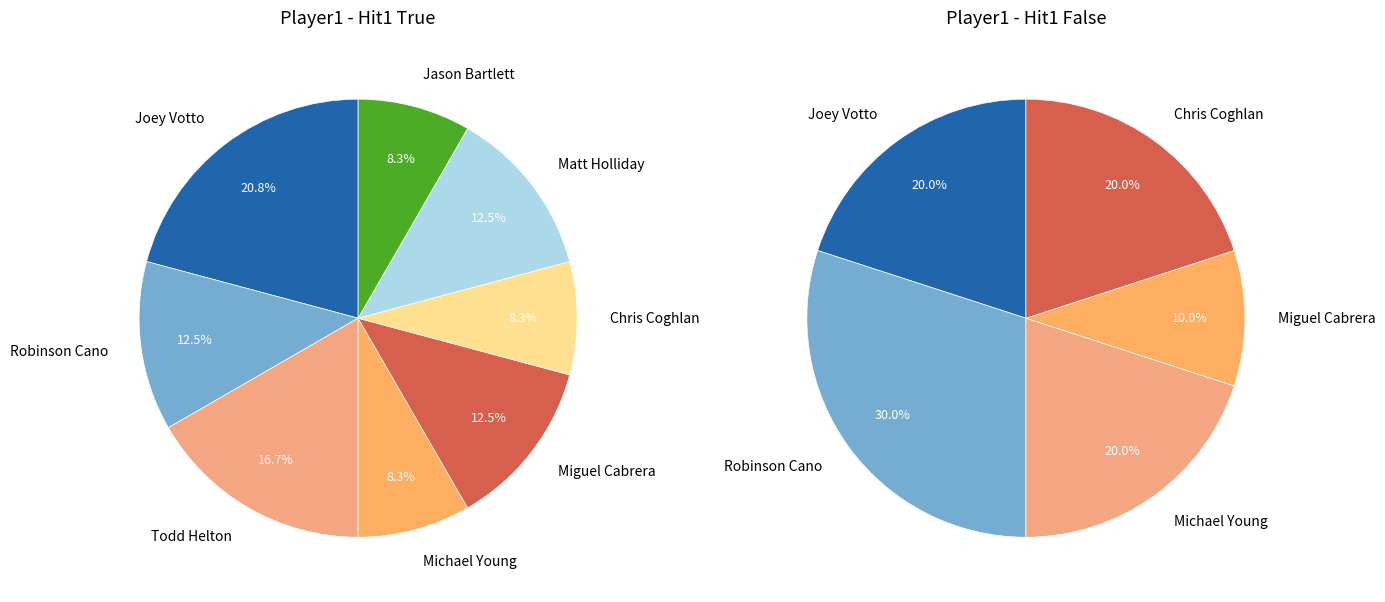

Between Matt Holliday and Michael Young, which is larger?

Michael Young